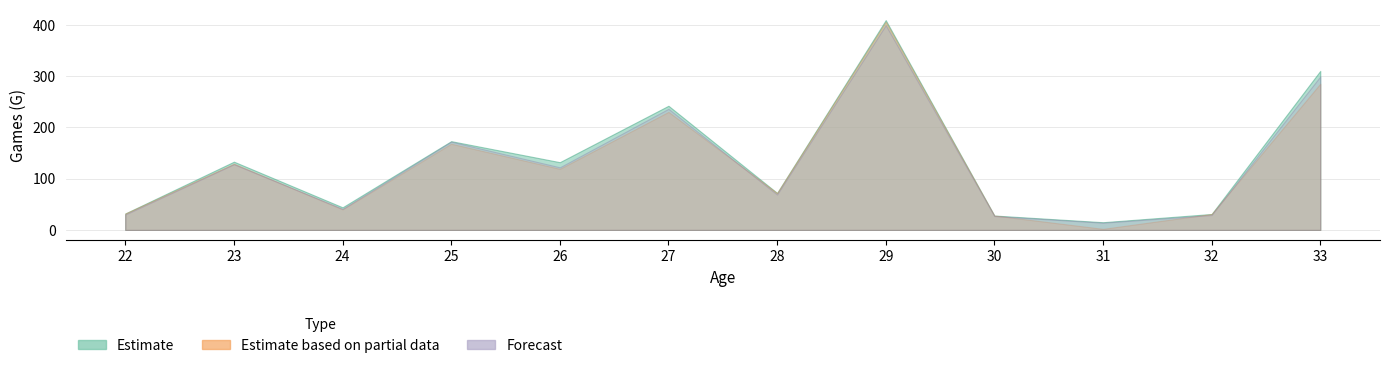

Is the value of Estimate at 30 greater than the value of Estimate based on partial data at 29?

Yes